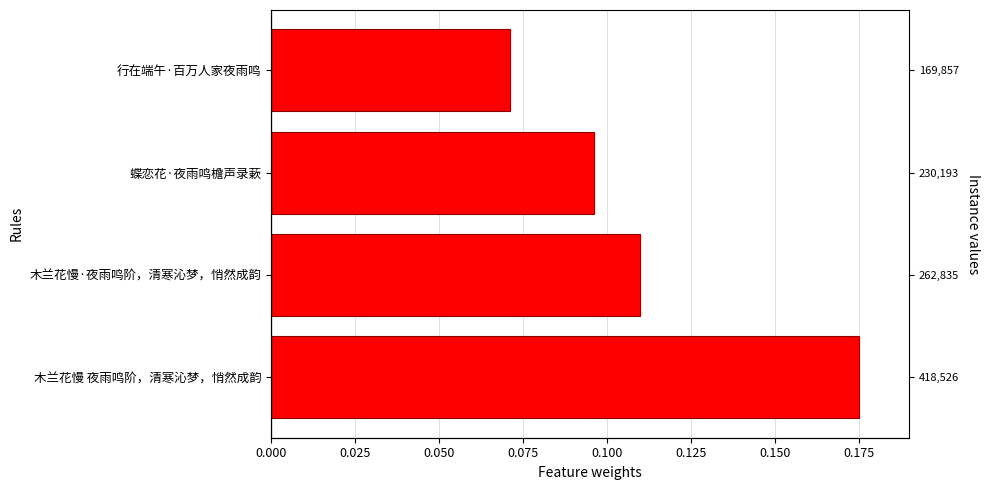

The value at 行在端午·百万人家夜雨鸣 is 0.1. True or false?

True